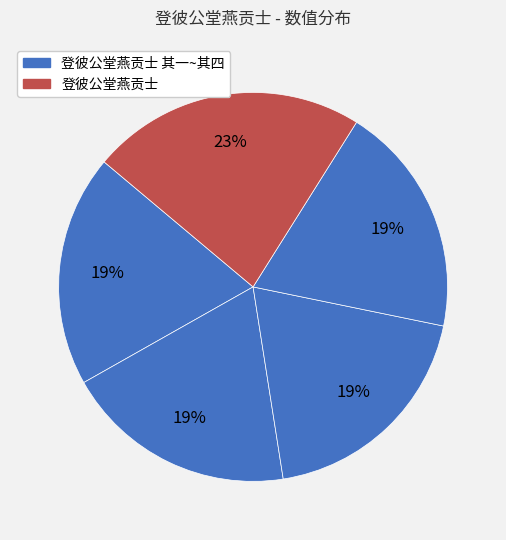

Count the number of slices in the pie.

5